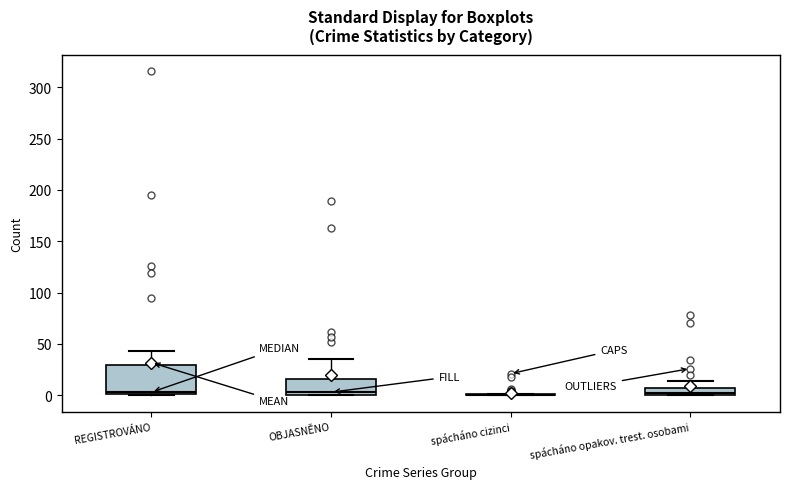

Where does the upper whisker of the box for OBJASNĚNO end on the y-axis? The values are not printed on the chart, so give them approximately, as read against the axis.

35